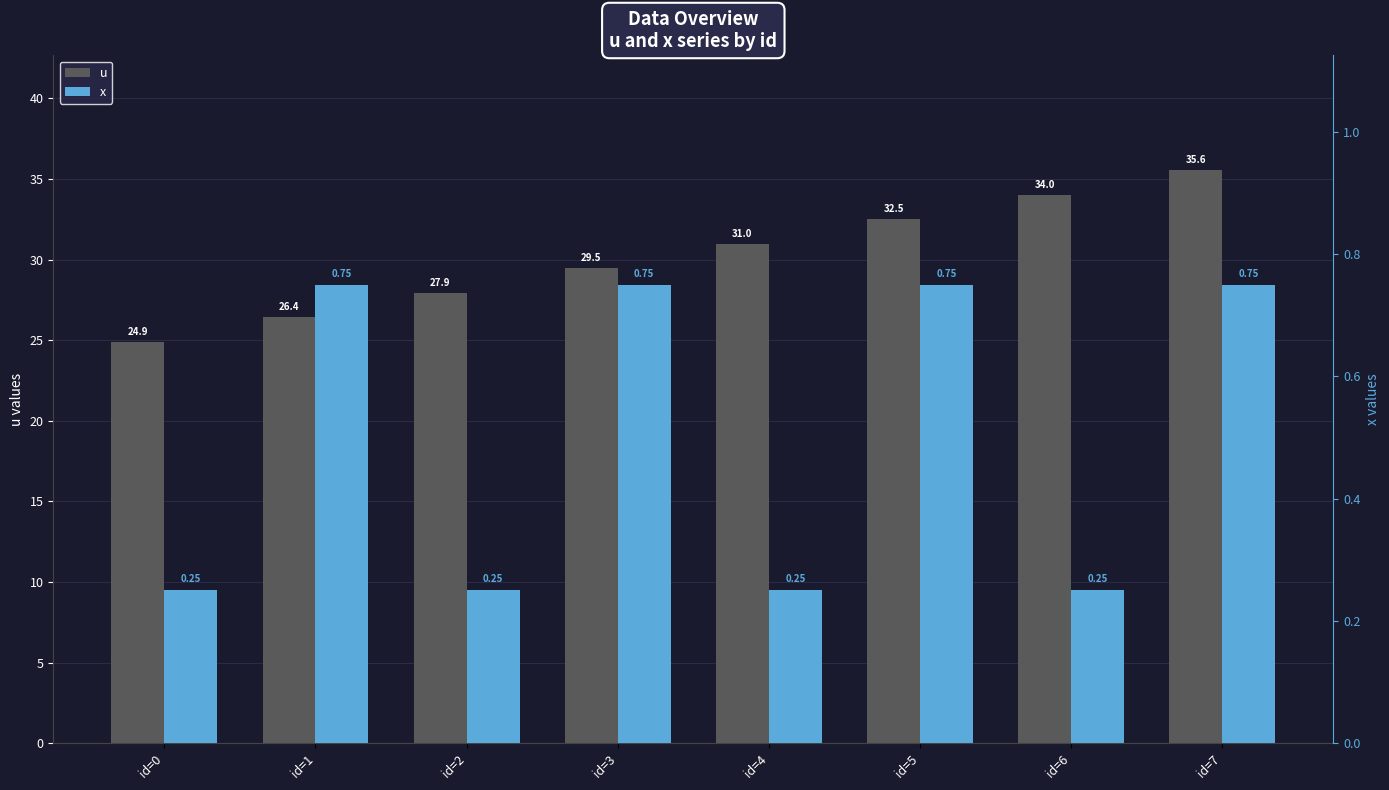

Between id=5 and id=3, which is larger?

id=5